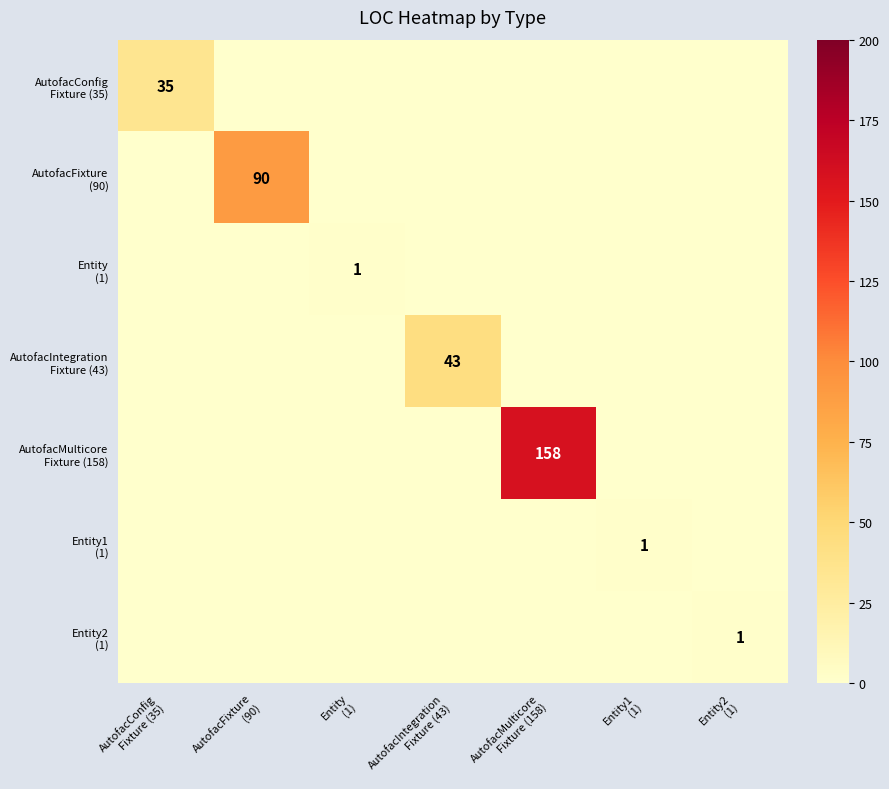

Which has a higher value, AutofacConfig
Fixture (35) or Entity1
(1)?

AutofacConfig
Fixture (35)